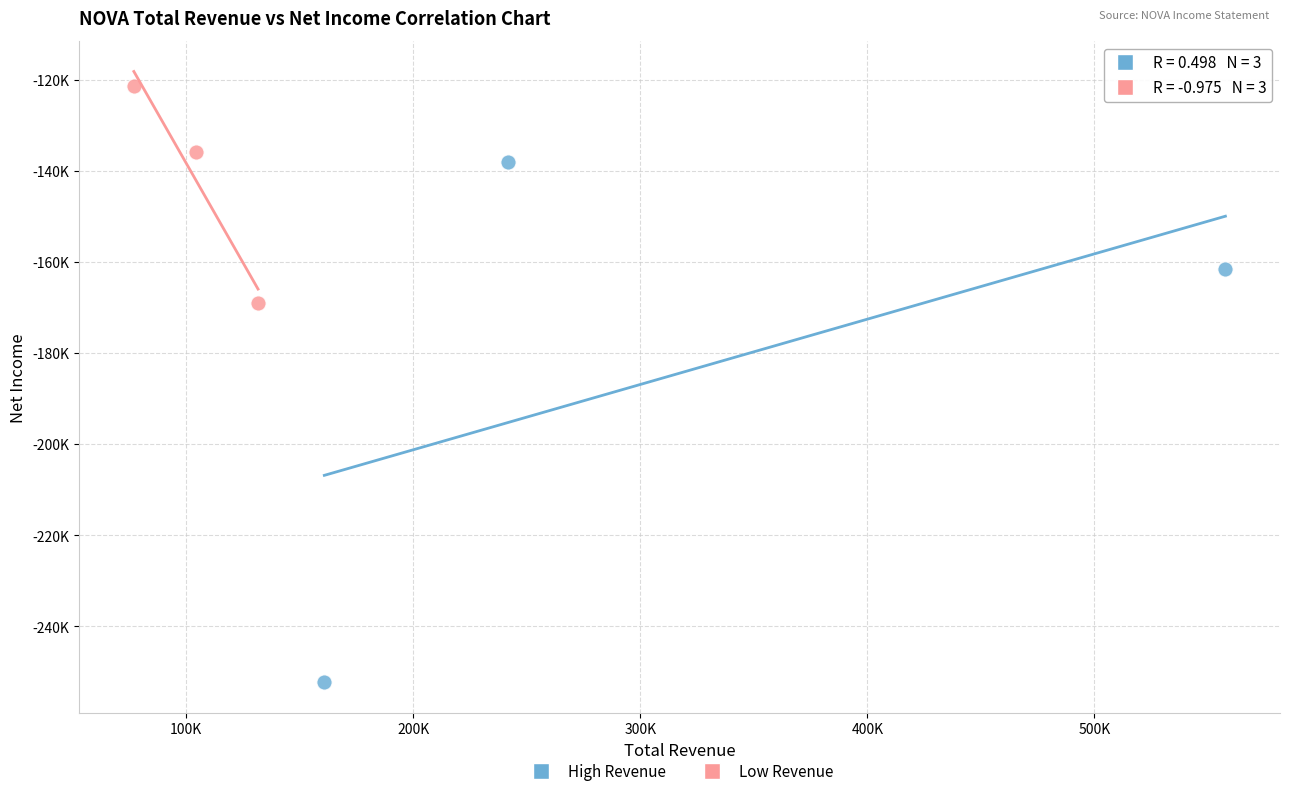

Which series contains the highest Y value?

Low Revenue